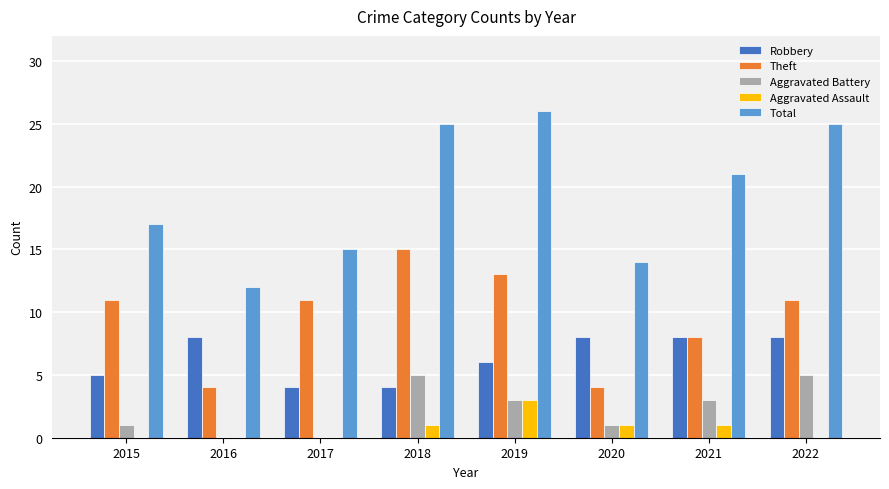

Are the bars horizontal?

No